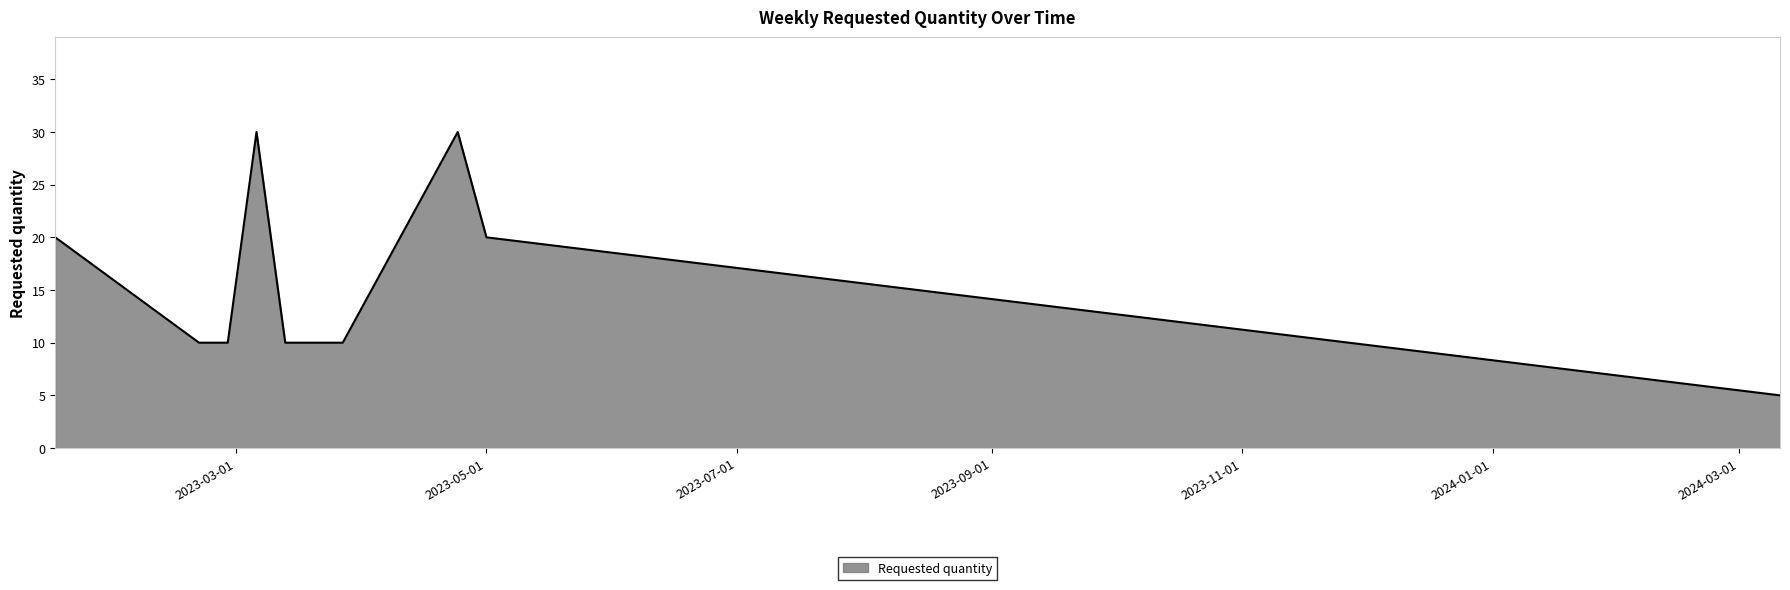

What is the difference between the maximum and second lowest values?

20